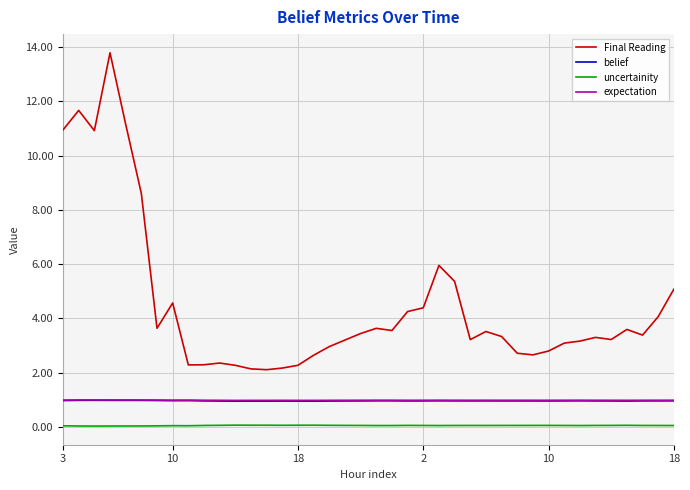

What are all the series names shown in the legend?

Final Reading, belief, uncertainity, expectation